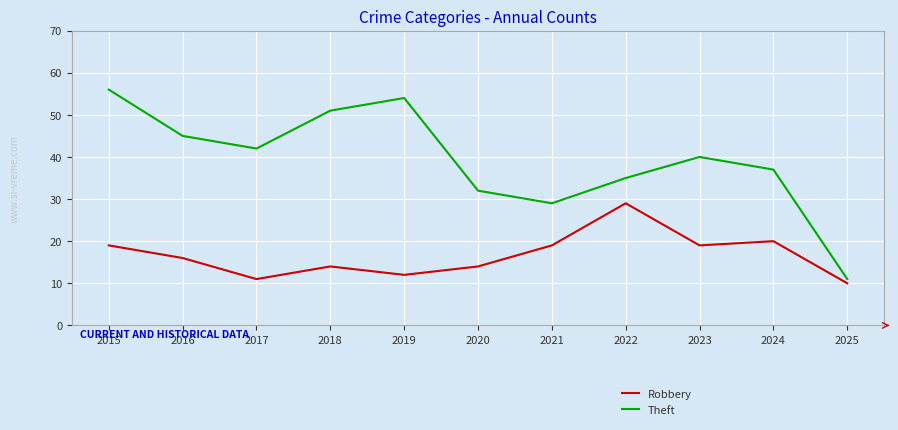

Rank the series by their average value, from highest to lowest.

Theft, Robbery